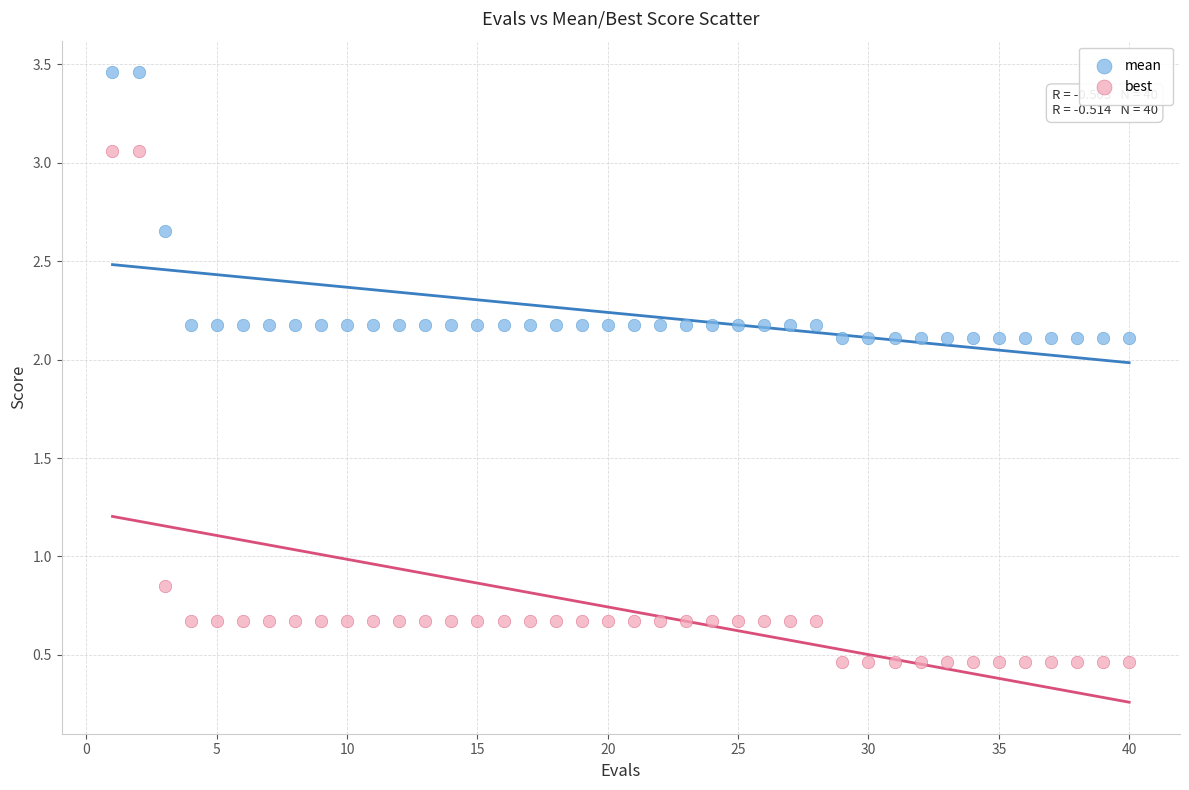

Which series has the widest spread of Y values?

best